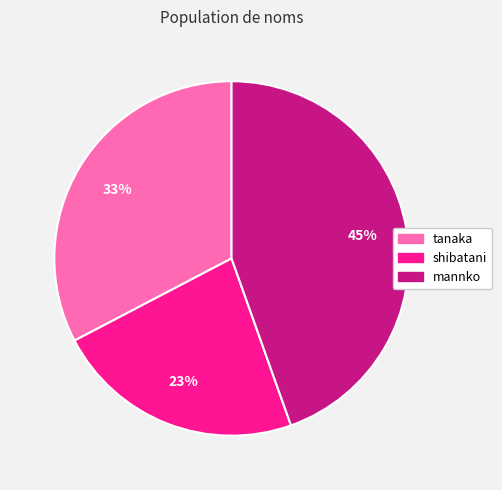

What is the ratio of the value at mannko to the value at tanaka?

1.4